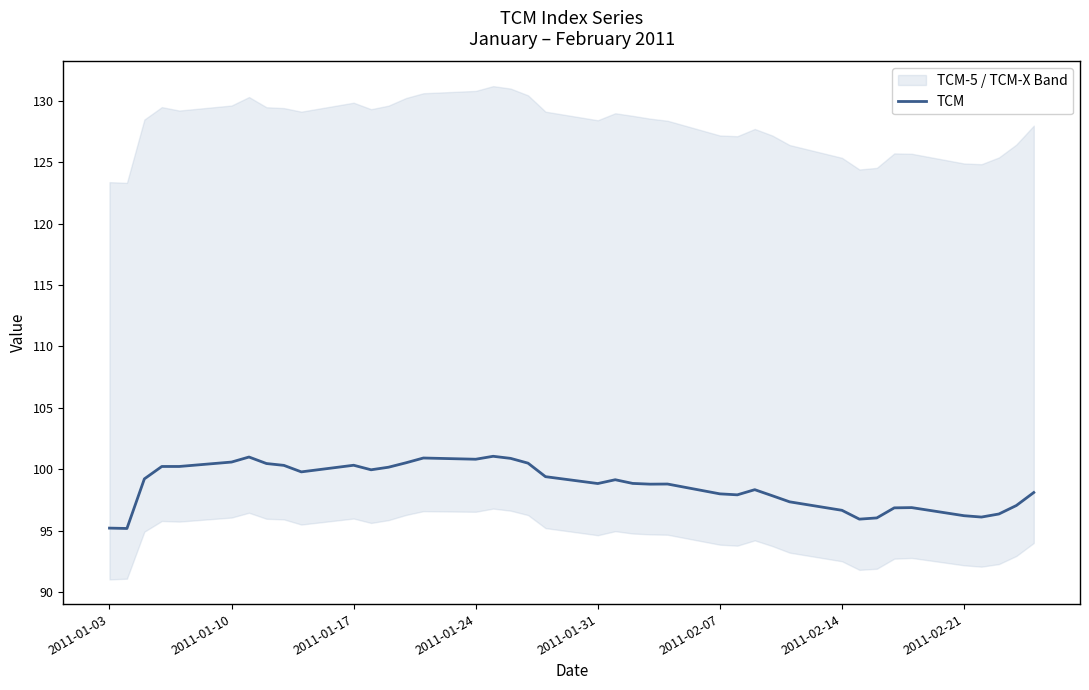

Reading right to left, transcribe all the data shown in this chart.

98.1	97.0	96.3	96.1	96.2	96.9	96.8	96.0	95.9	96.7	97.3	97.8	98.3	97.9	98.0	98.8	98.8	98.8	99.1	98.8	99.4	100.5	100.9	101.0	100.8	100.9	100.5	100.2	100.0	100.3	99.8	100.3	100.5	101.0	100.6	100.2	100.2	99.2	95.2	95.2